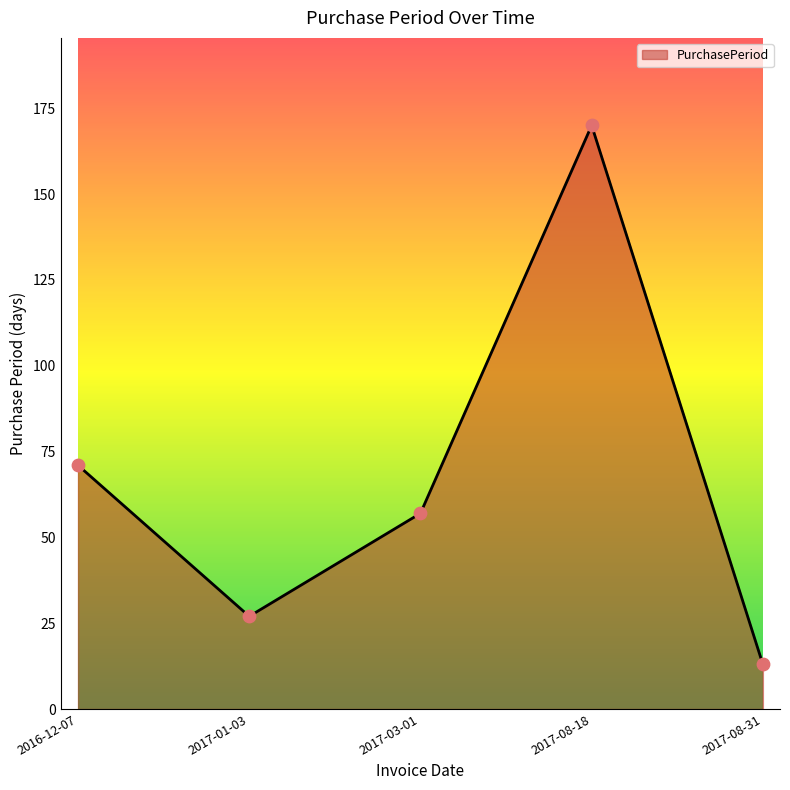

What is the ratio of the value at 2017-08-31 to the value at 2017-03-01?

0.2